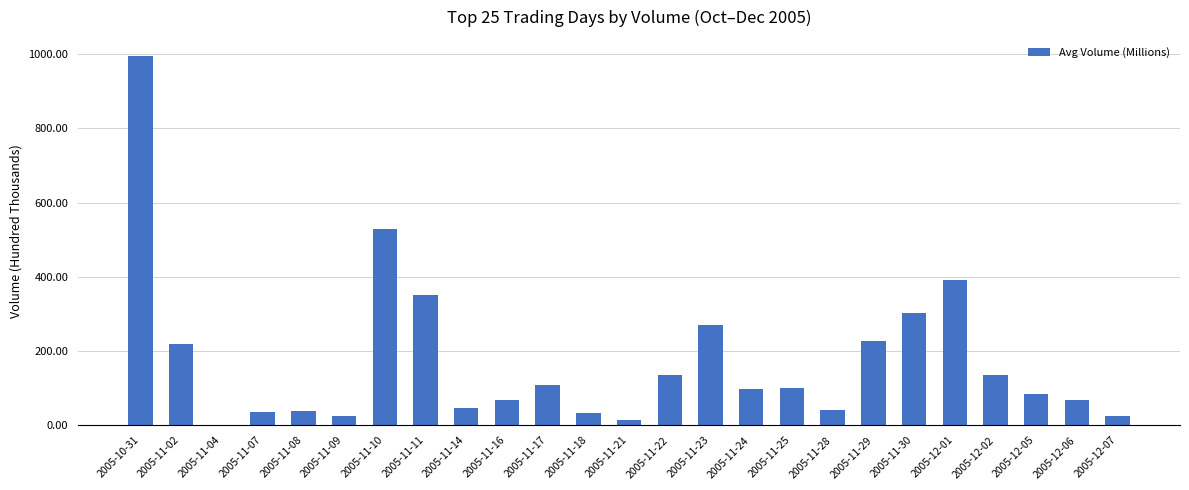

What is the sum of all values?

4347.3